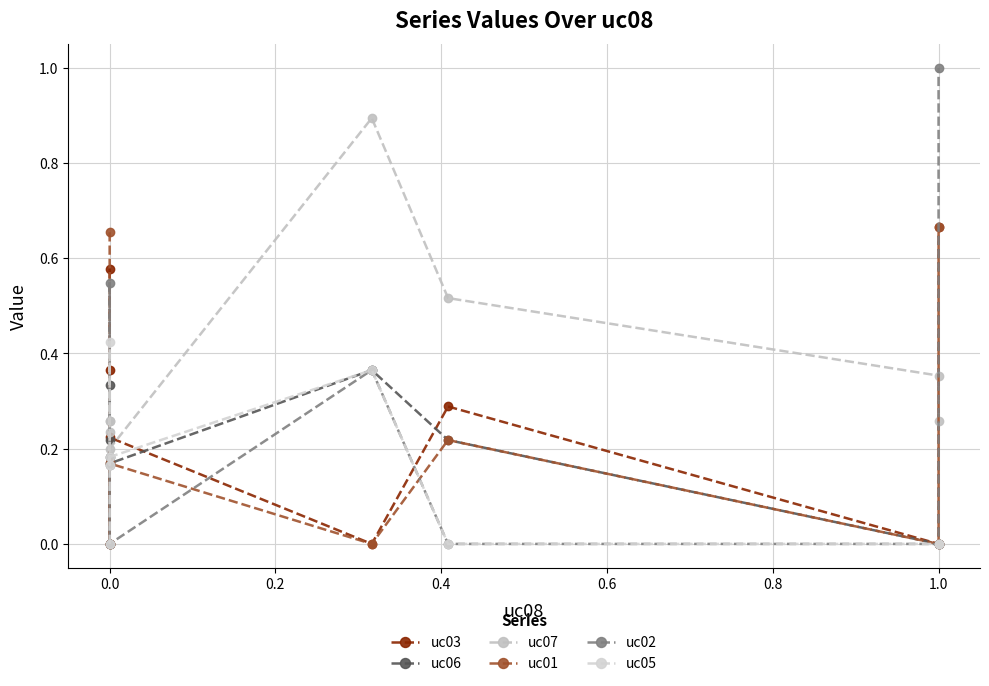

Which series has the largest range (max minus min)?

uc02